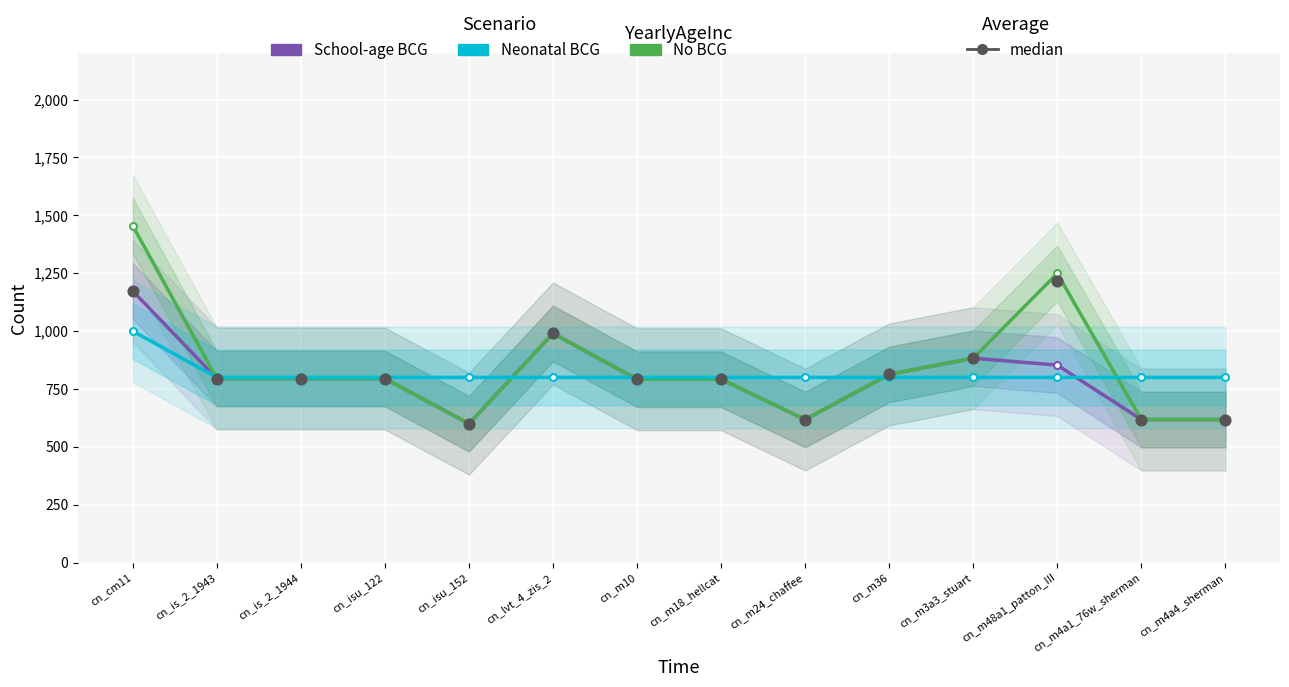

At how many categories does at least one series exceed 627?

14